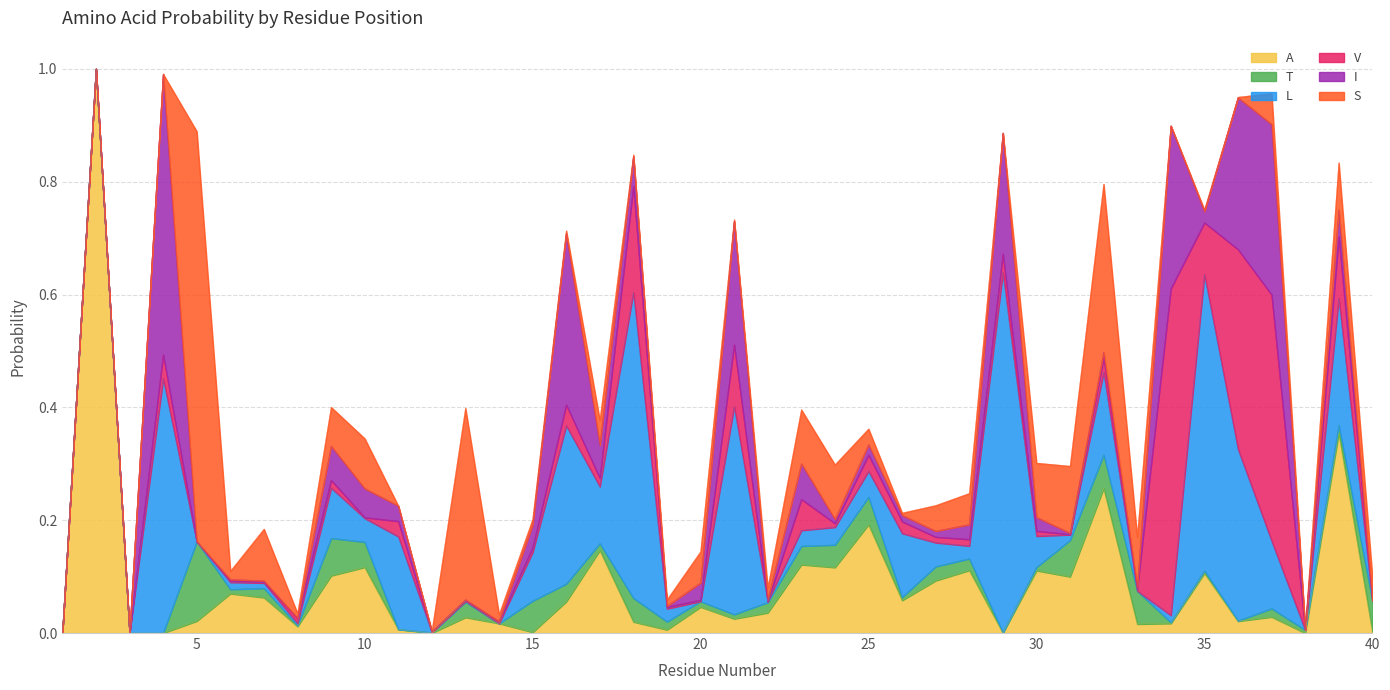

Between 2 and 28, which series saw the biggest shift?

A